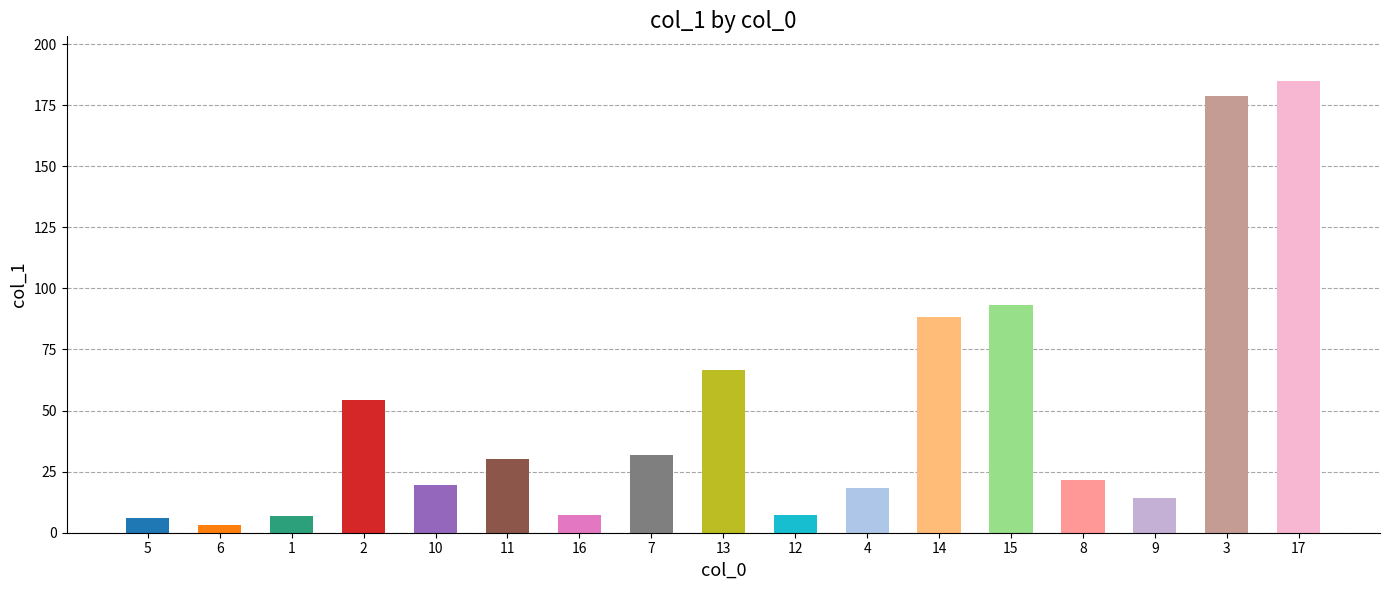

Does the chart contain stacked bars?

No